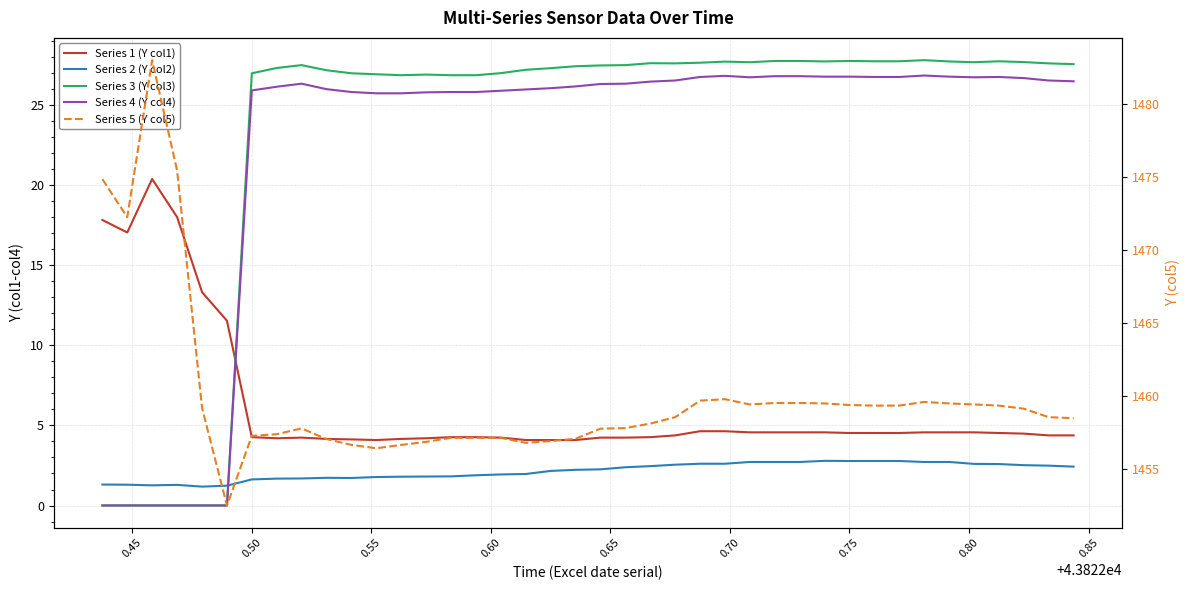

True or false: Series 4 (Y col4) and Series 3 (Y col3) cross at least once.

False